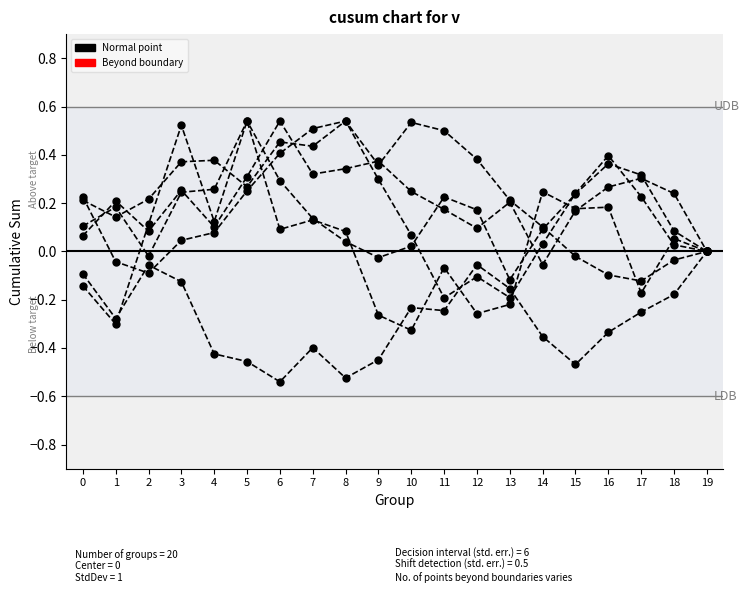

The row_3 series shows 0.2 at 10. True or false?

True